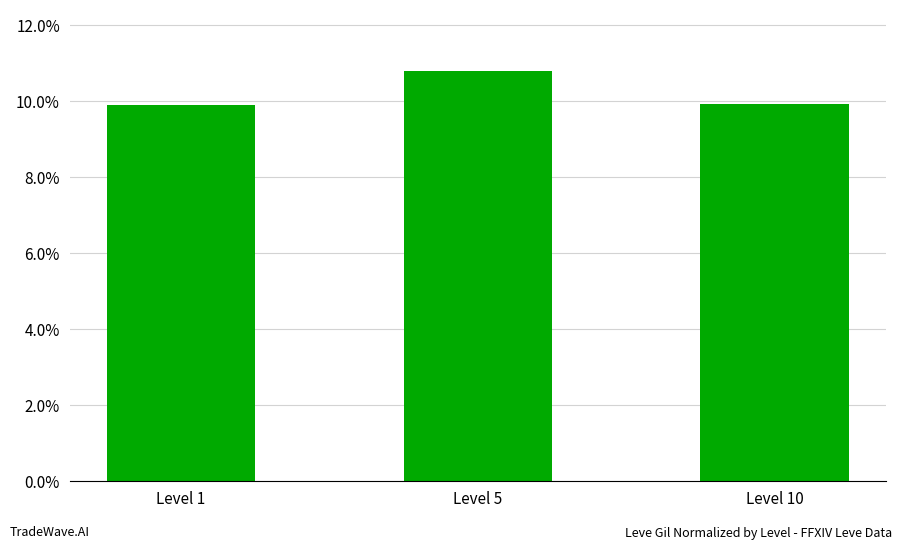

Does the chart contain stacked bars?

No